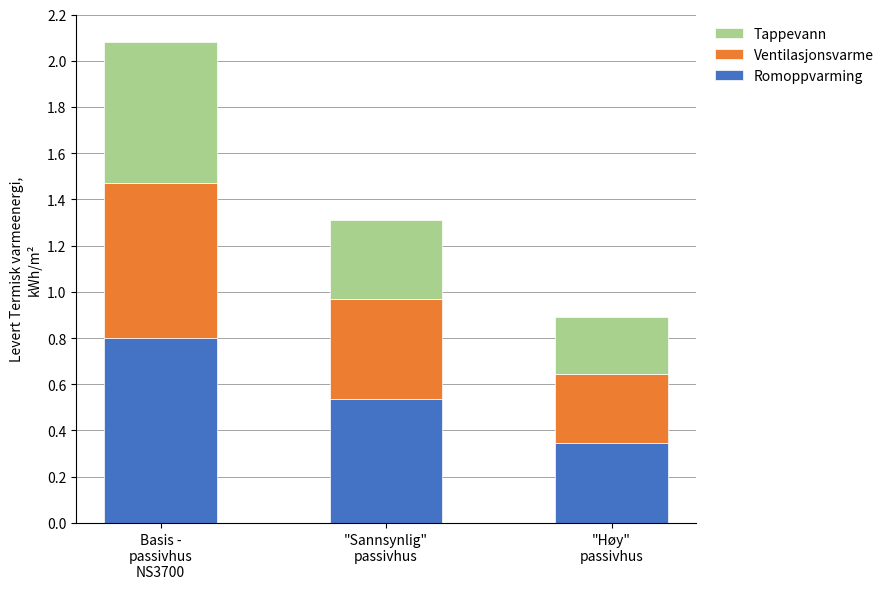

What are all the series names shown in the legend?

Tappevann, Ventilasjonsvarme, Romoppvarming